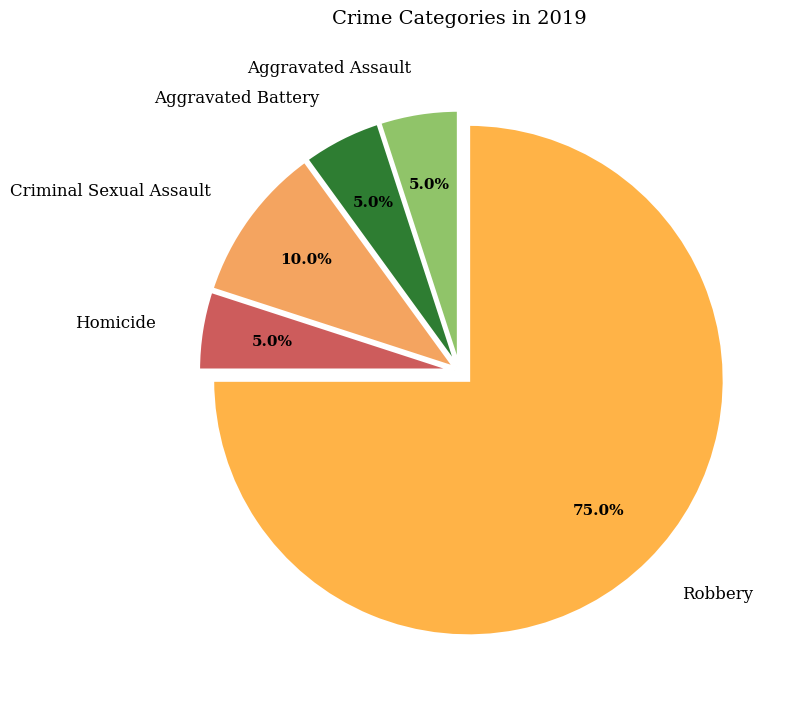

How many slices are in this pie chart?

5